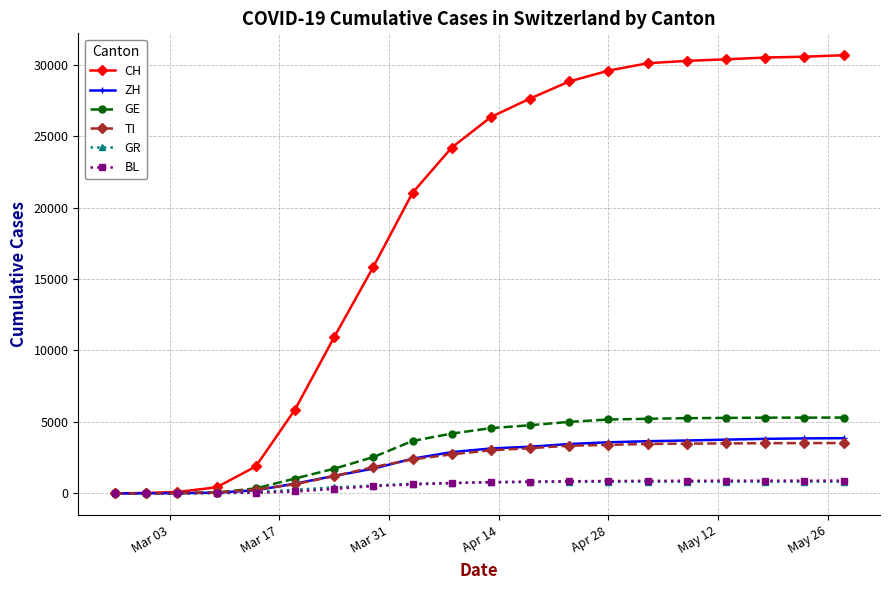

What are all the series names shown in the legend?

CH, ZH, GE, TI, GR, BL